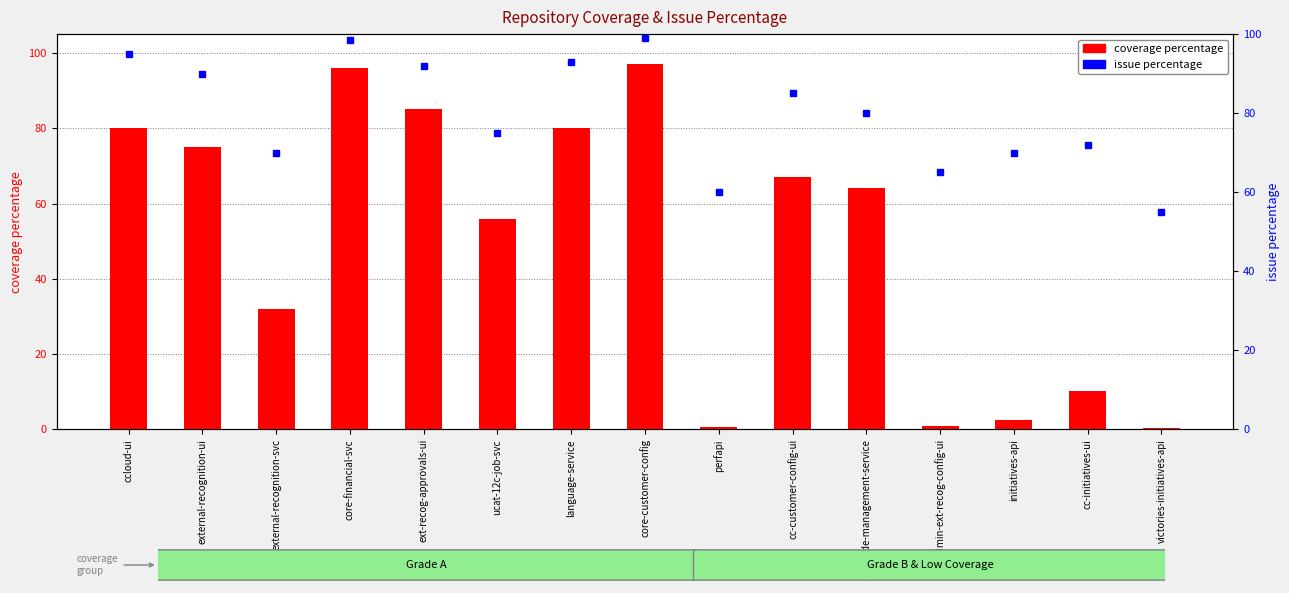

List the series in order of their peak value, lowest first.

coverage percentage, issue percentage